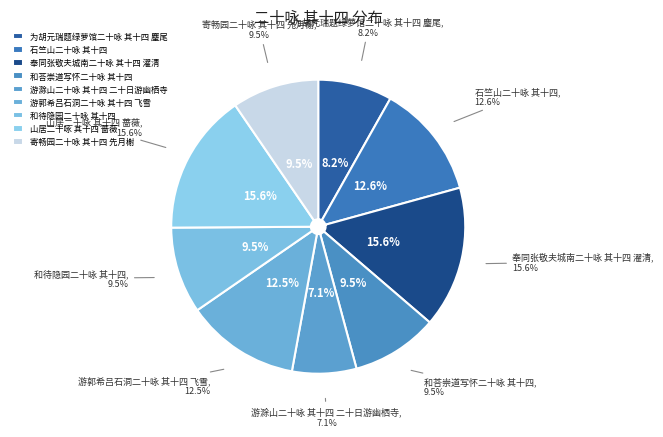

Which slice is the smallest?

游滁山二十咏 其十四 二十日游幽栖寺